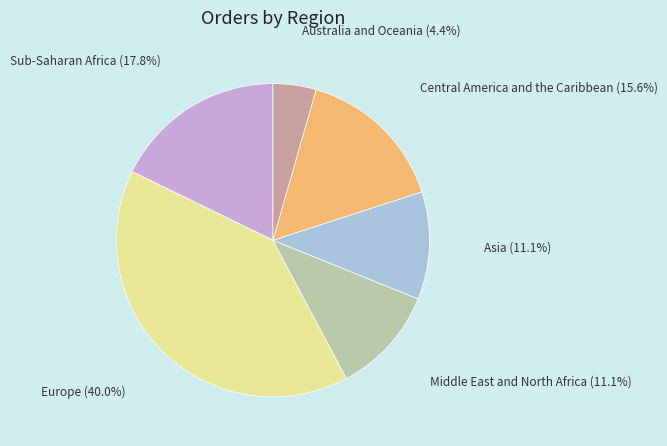

Does any single category account for the majority?

No